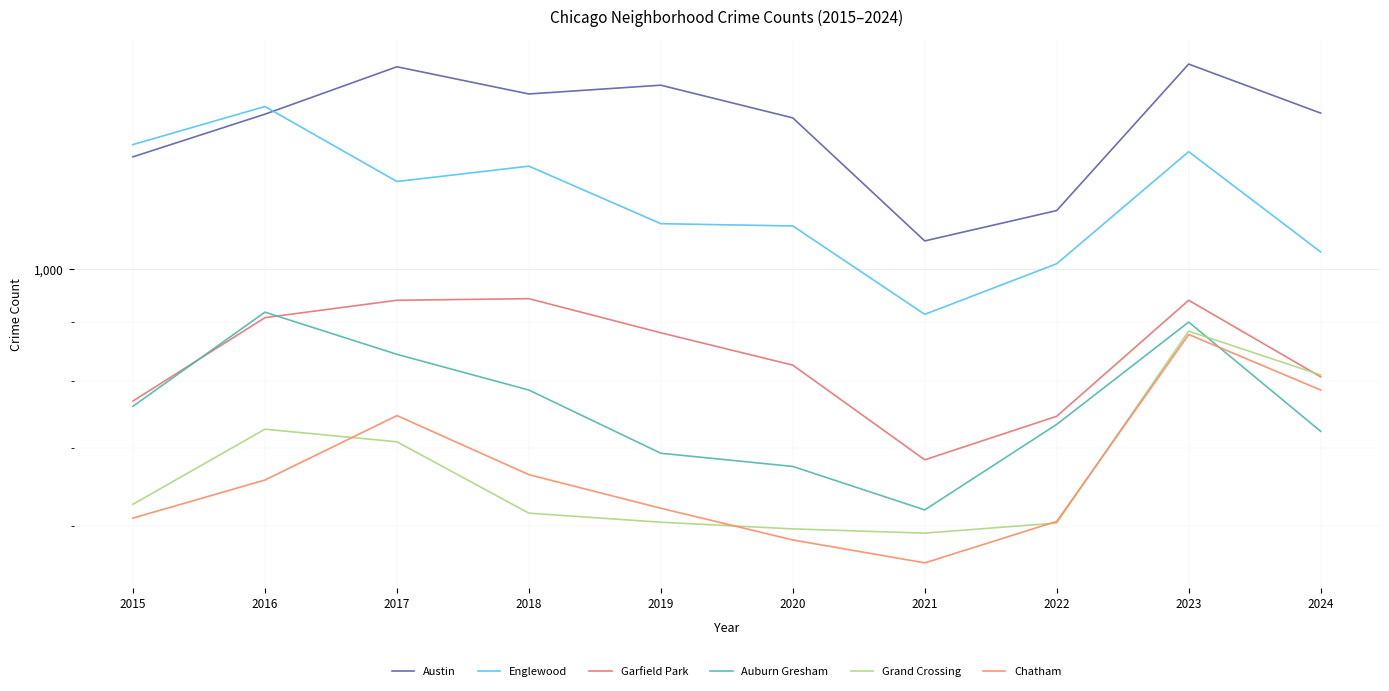

Where does the Auburn Gresham series first go above 761?

2016